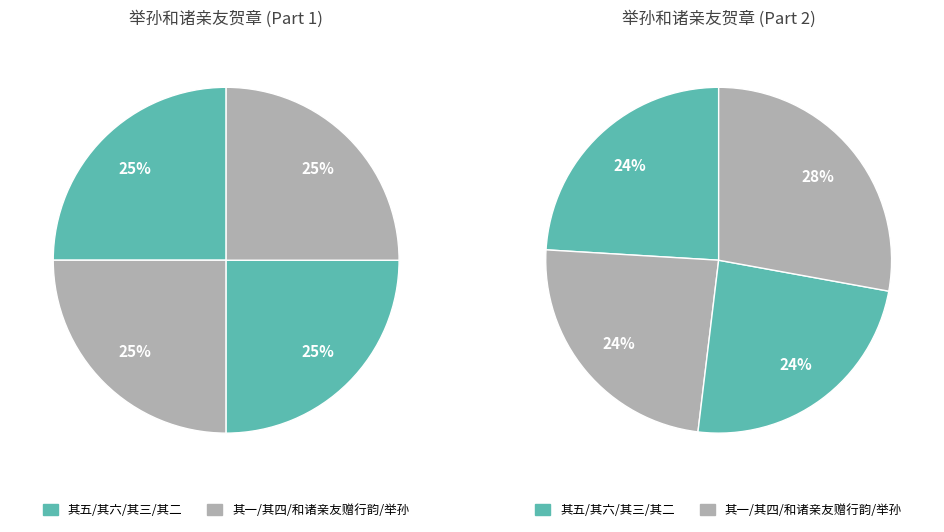

Do 举孙和诸亲友贺章 其五 and 举孙和诸亲友贺章 其四 together represent more than half of the pie?

No